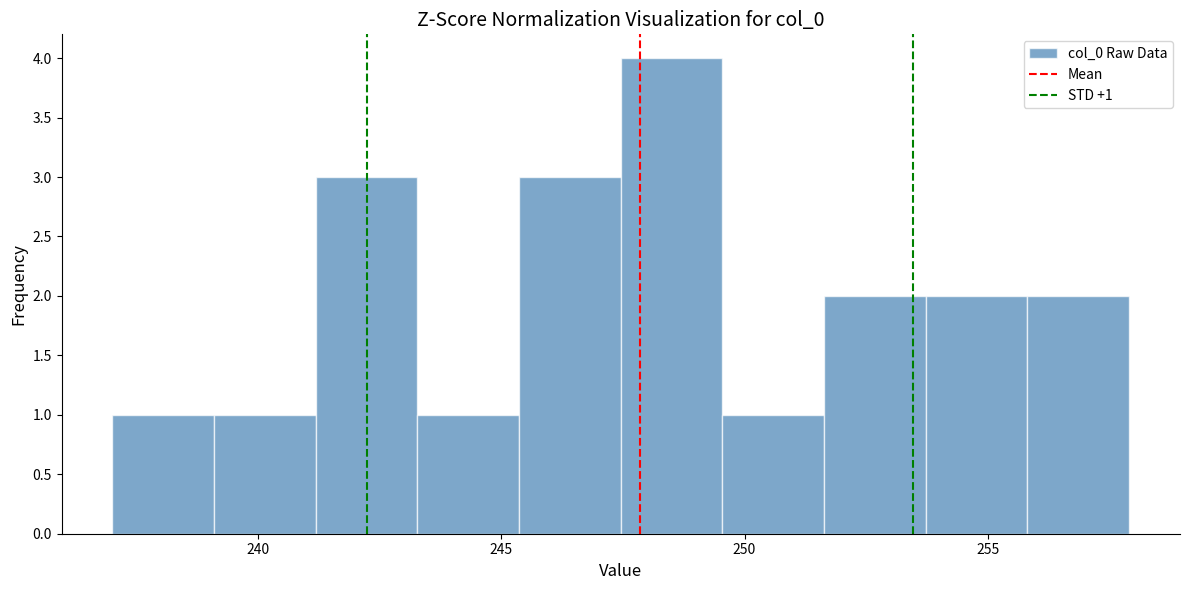

Over which range of the x-axis is the bar tallest?

247.5 to 249.5